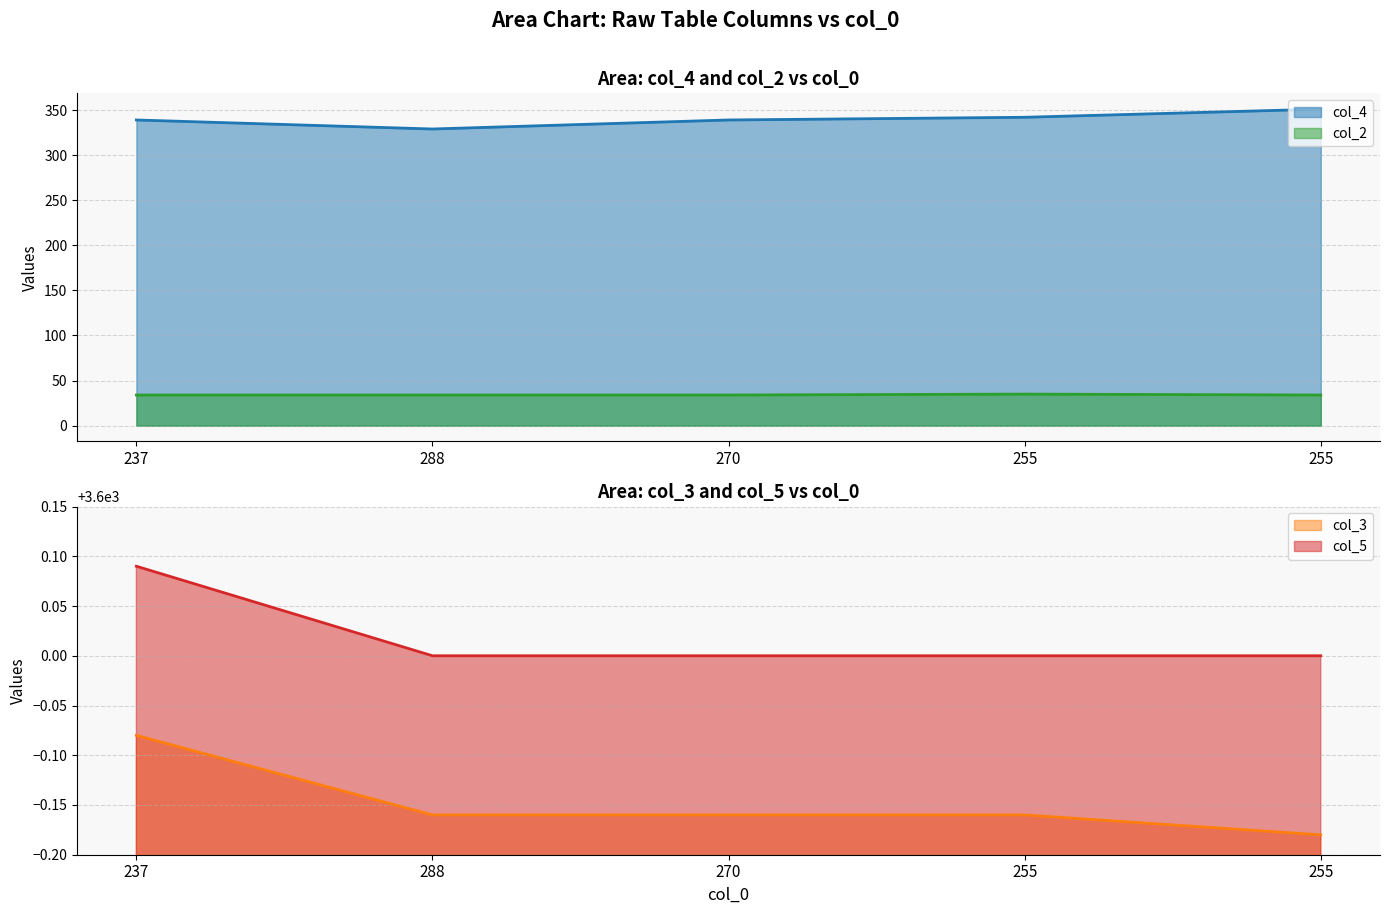

Reading left to right, extract all data points from this chart.

col_4: 339.0	329.0	339.0	342.0	351.0
col_3: 3599.9	3599.8	3599.8	3599.8	3599.8
col_2: 34.0	34.0	34.0	35.0	34.0
col_5: 3600.1	3600.0	3600.0	3600.0	3600.0